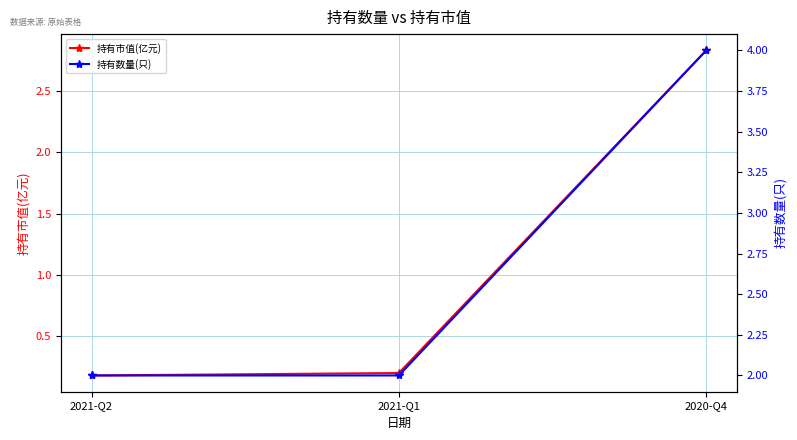

What is the lowest value of the 持有数量(只) series?

2.0